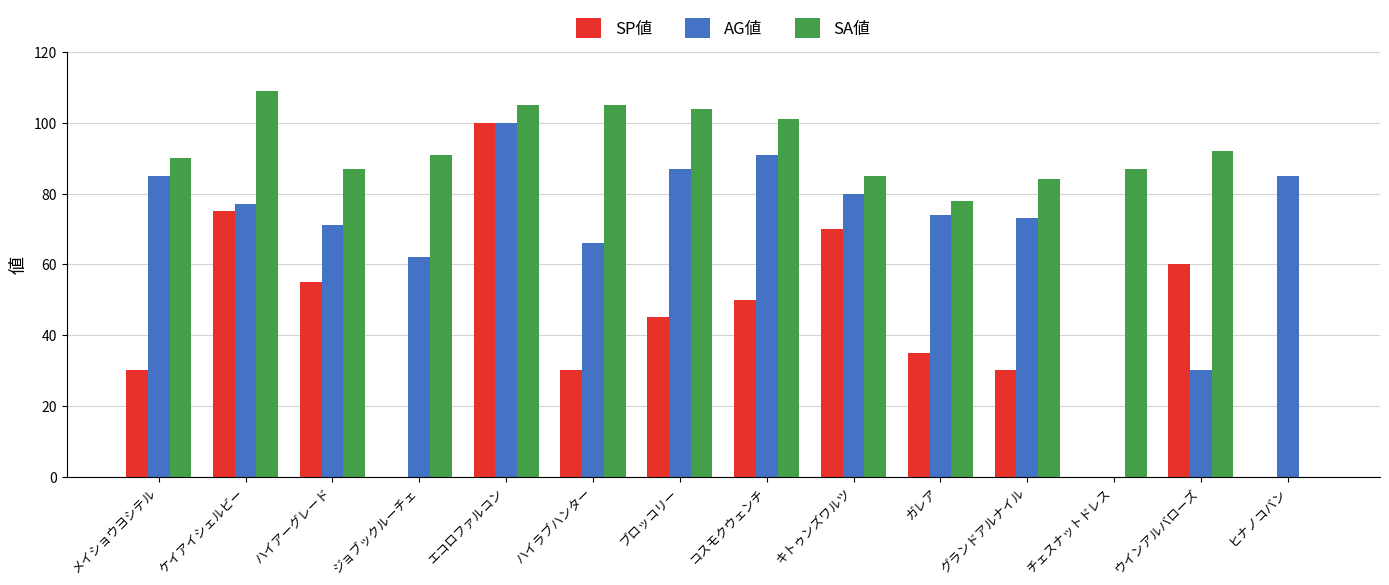

What is the average value of the AG値 series?

70